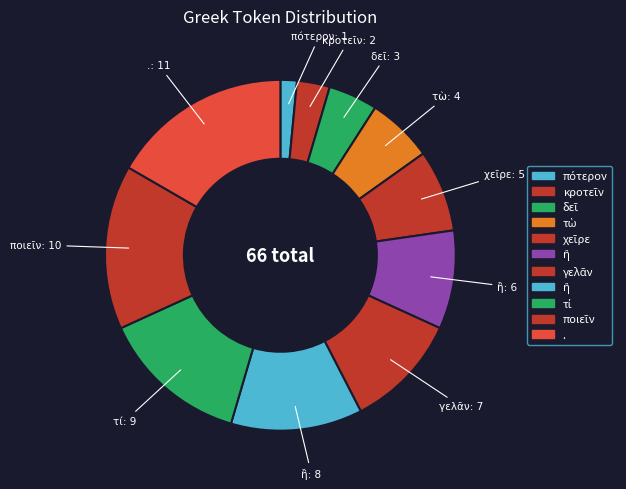

How many slices are in this pie chart?

11